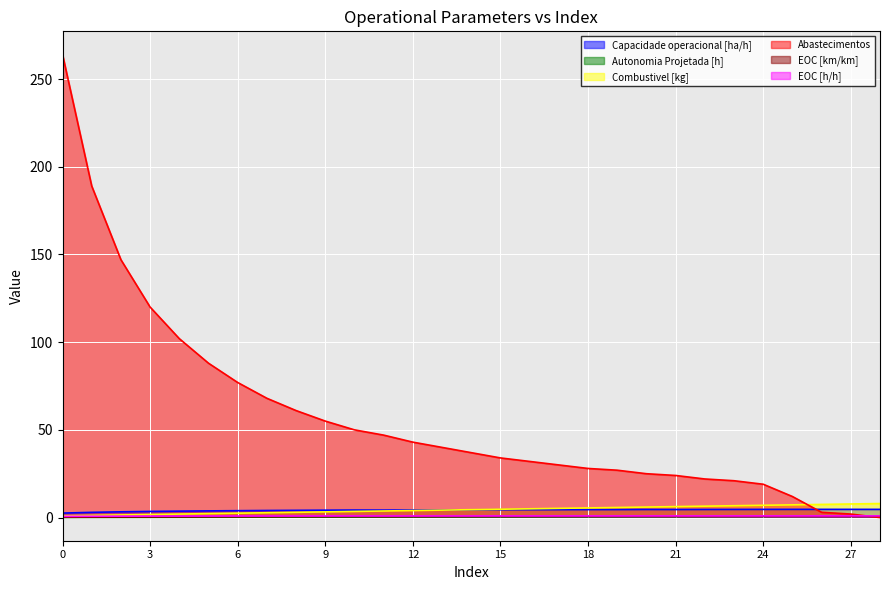

Is it true that Combustivel [kg] equals 1.4 at 17?

False